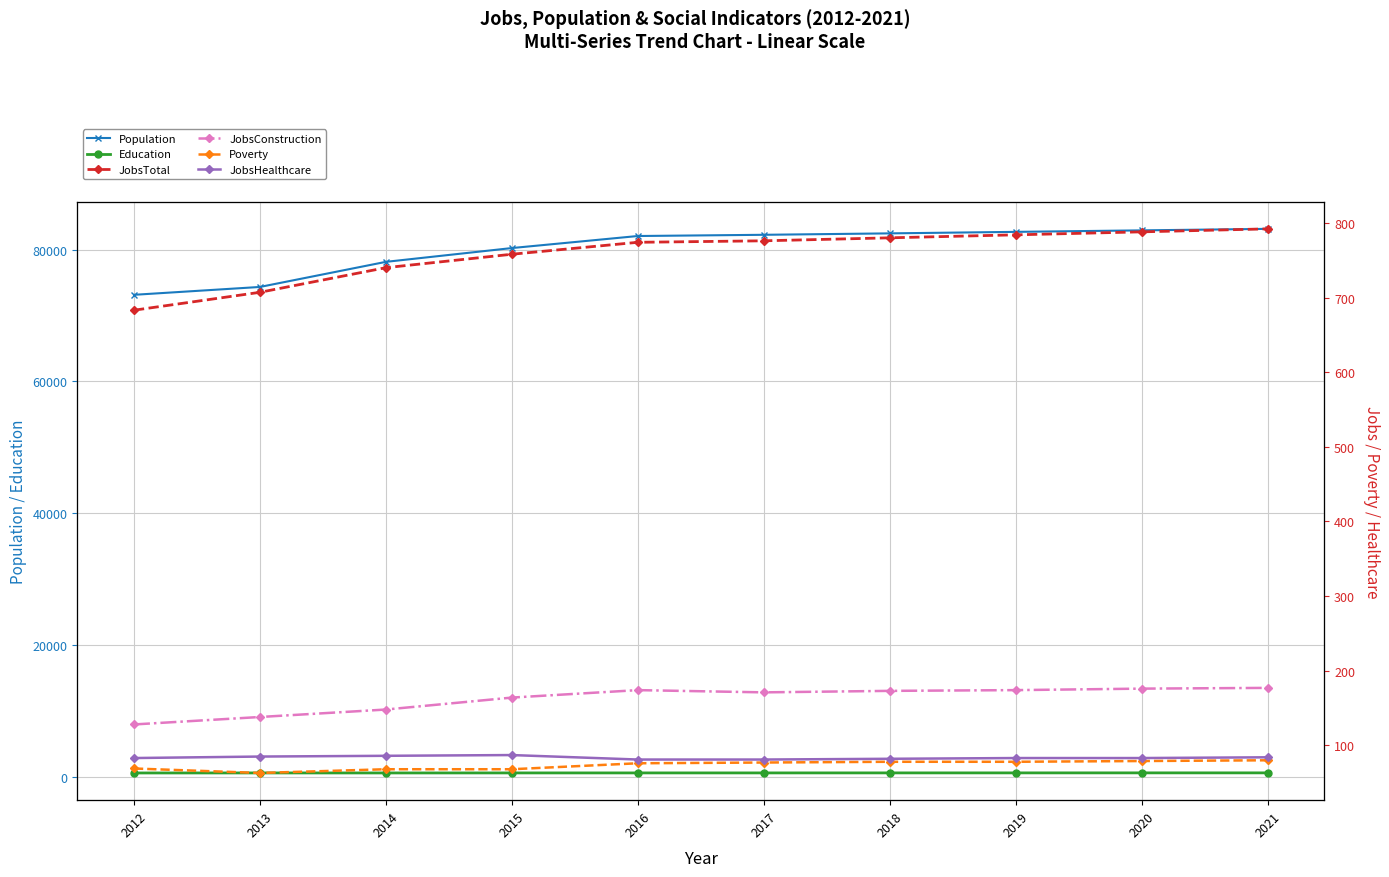

Where is JobsTotal nearest to the value 737?

2014